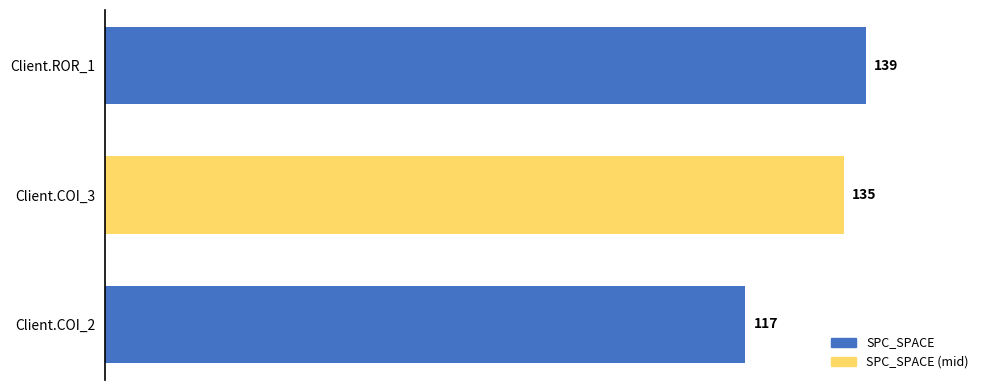

How many bars are there in total?

3